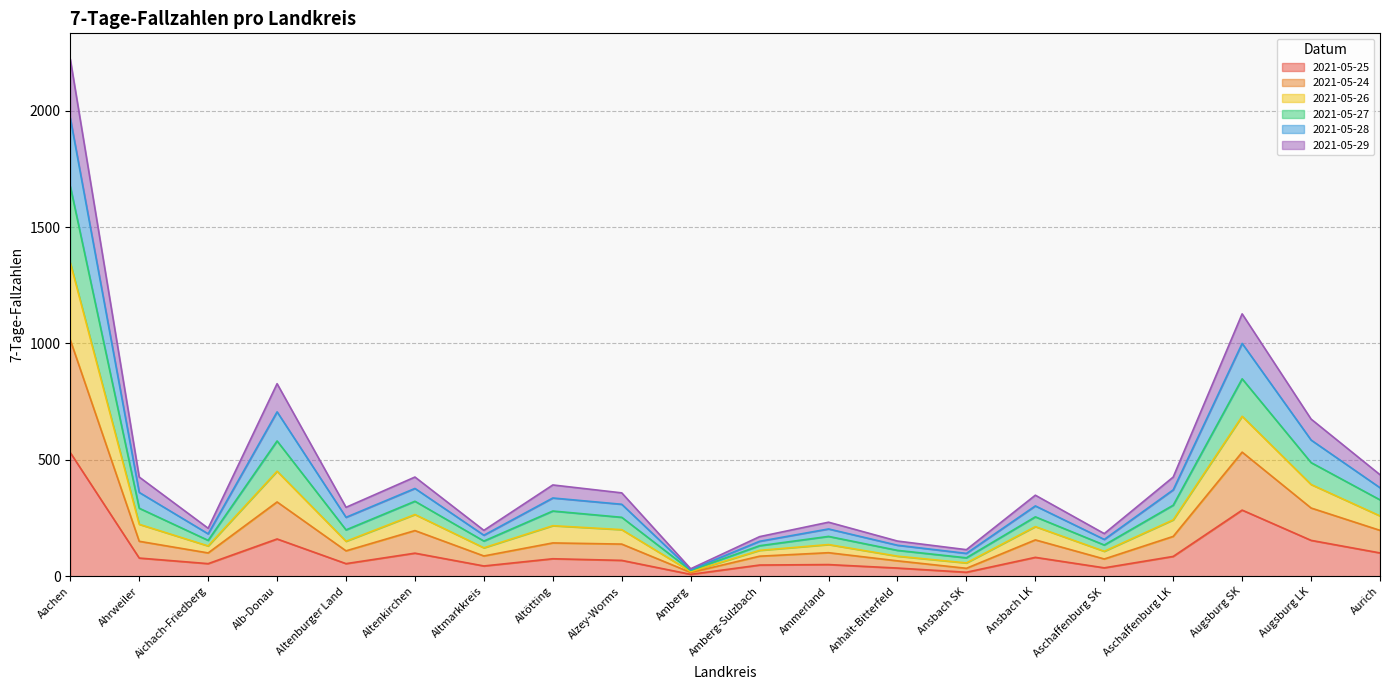

What is the total value across all series at Altötting?

392